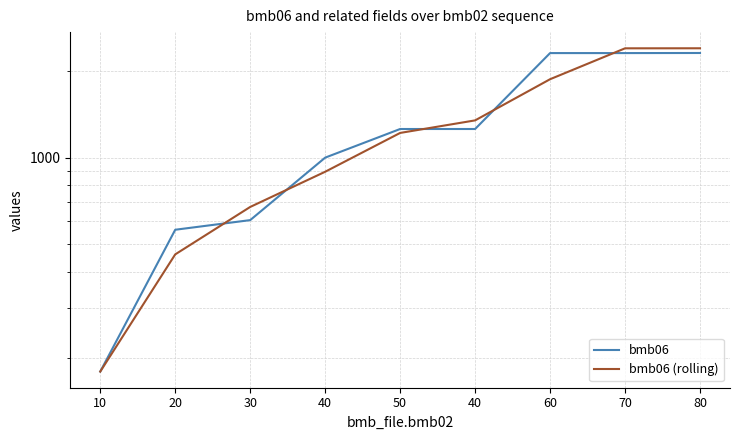

How many lines are shown in the chart?

2